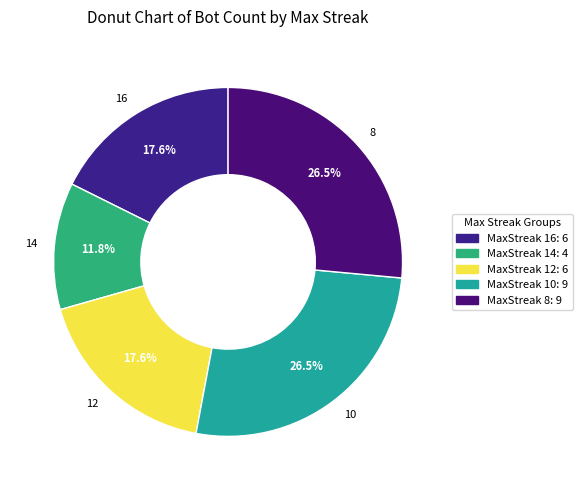

Which has a higher value, 12 or 8?

8